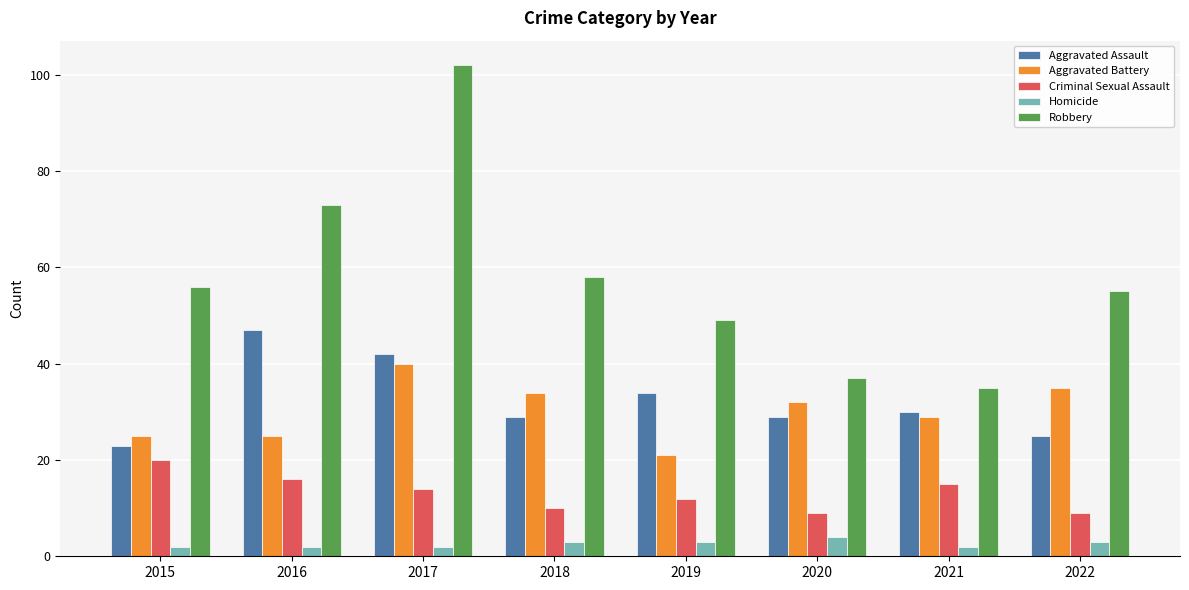

The value of Robbery at 2016 is 23. True or false?

False